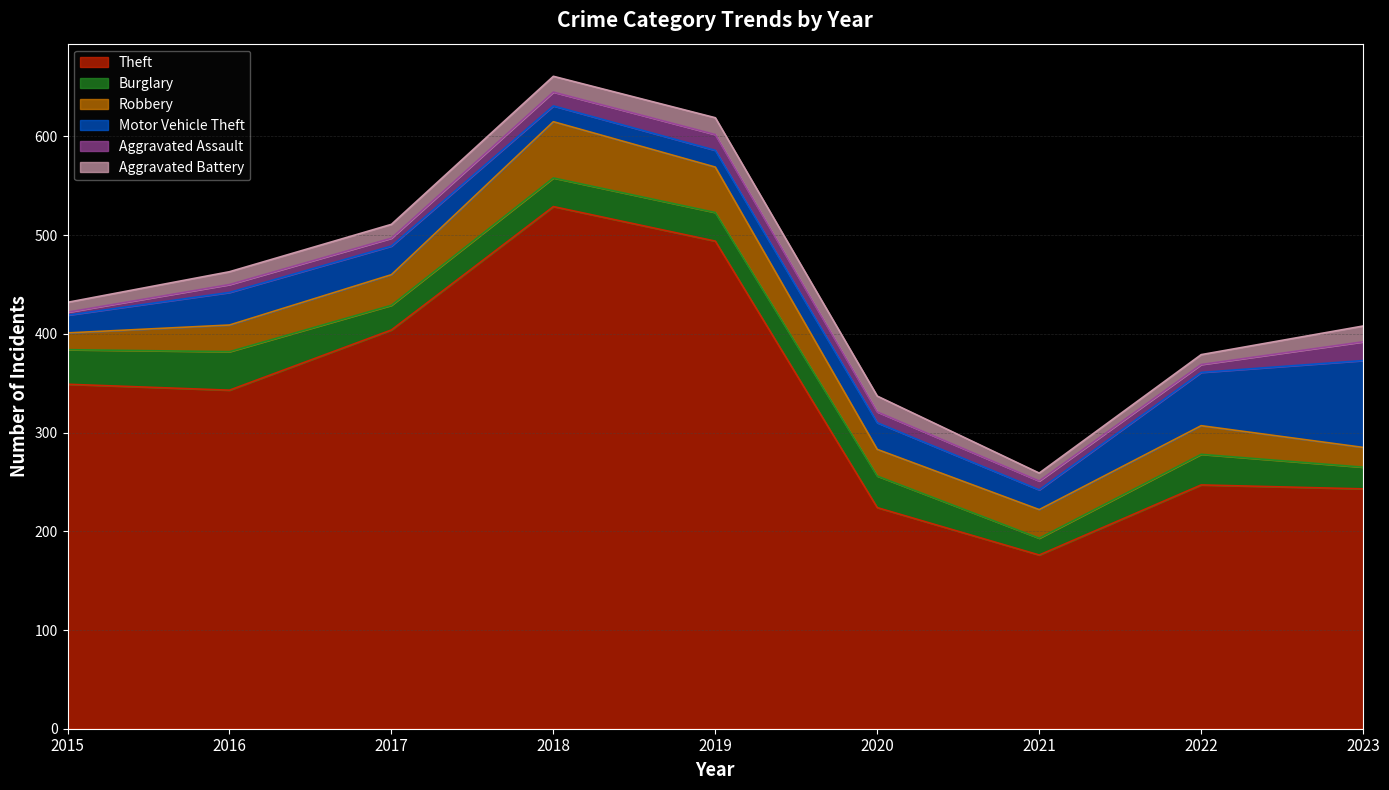

What are all the series names shown in the legend?

Theft, Burglary, Robbery, Motor Vehicle Theft, Aggravated Assault, Aggravated Battery